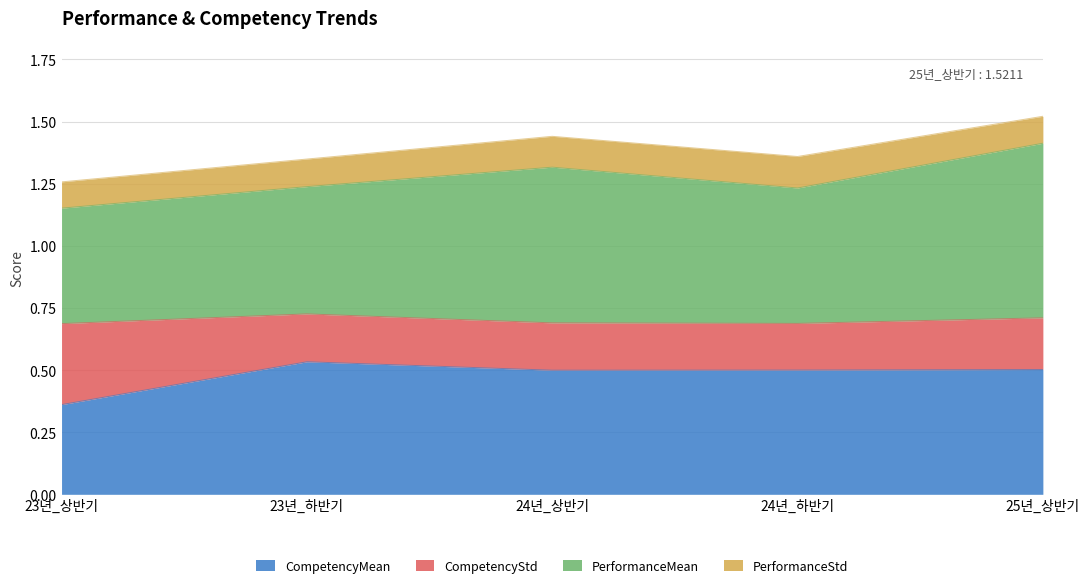

What is the sum of all CompetencyMean values?

2.4